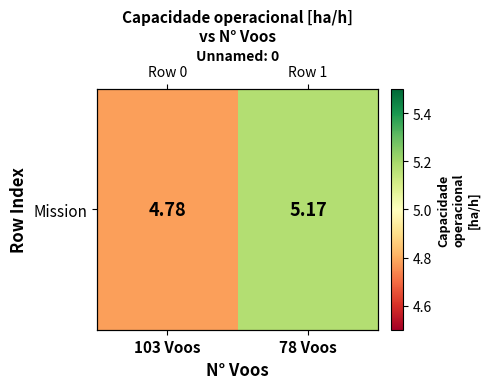

At which label does the data first exceed 5?

78 Voos